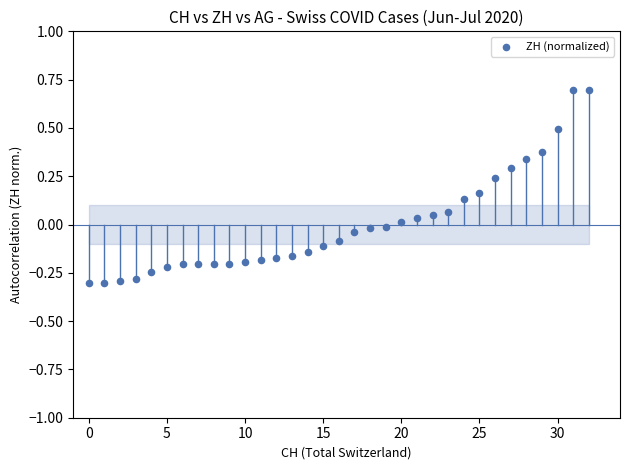

What is the range of Y values (max minus min)?

1.0